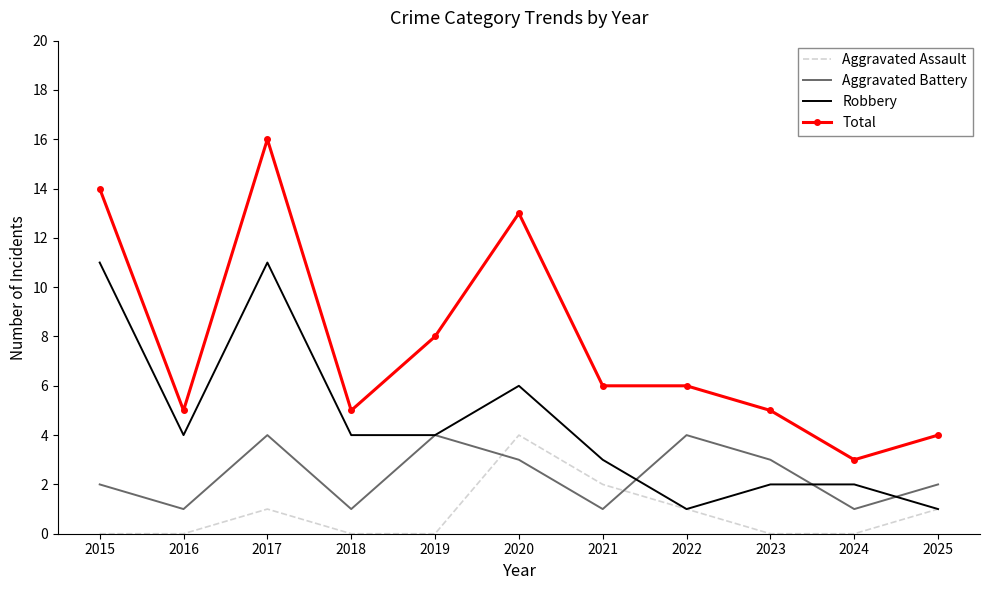

Which series ends up on top after the final intersection of Aggravated Assault and Aggravated Battery?

Aggravated Battery